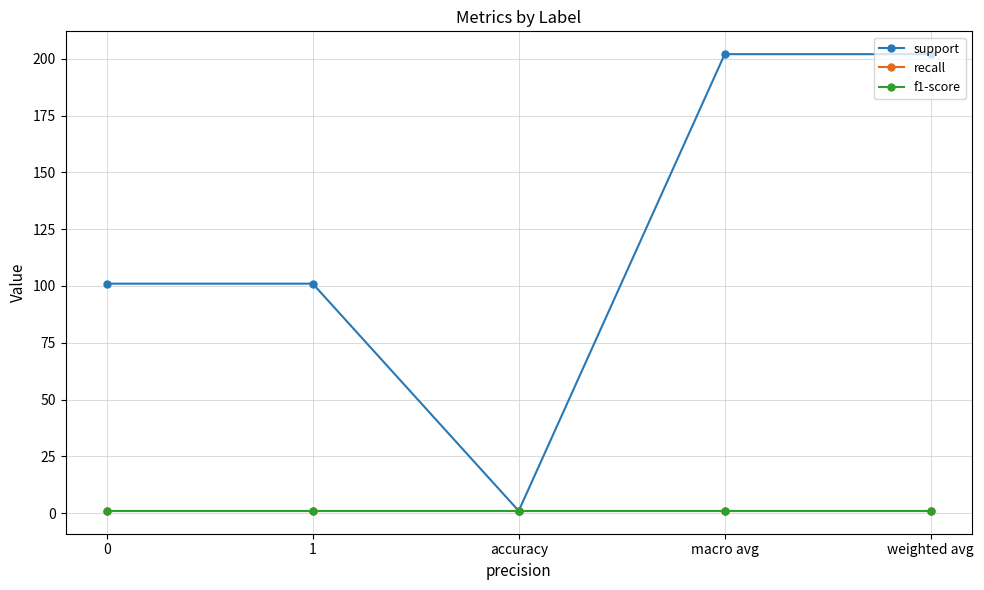

Does the chart have visible grid lines?

Yes